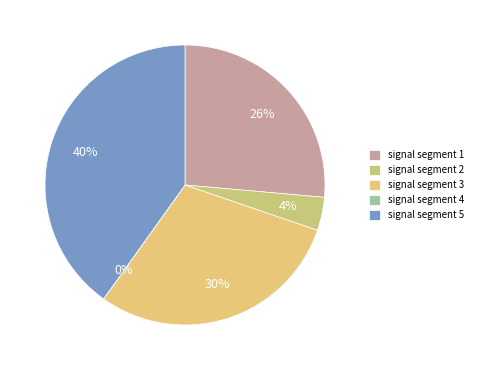

To the nearest percent, what is the difference between the largest and smallest slice percentages?

40%